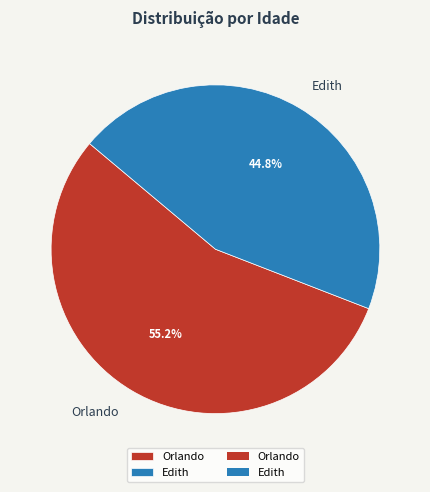

Which category has the smallest portion of the pie?

Edith